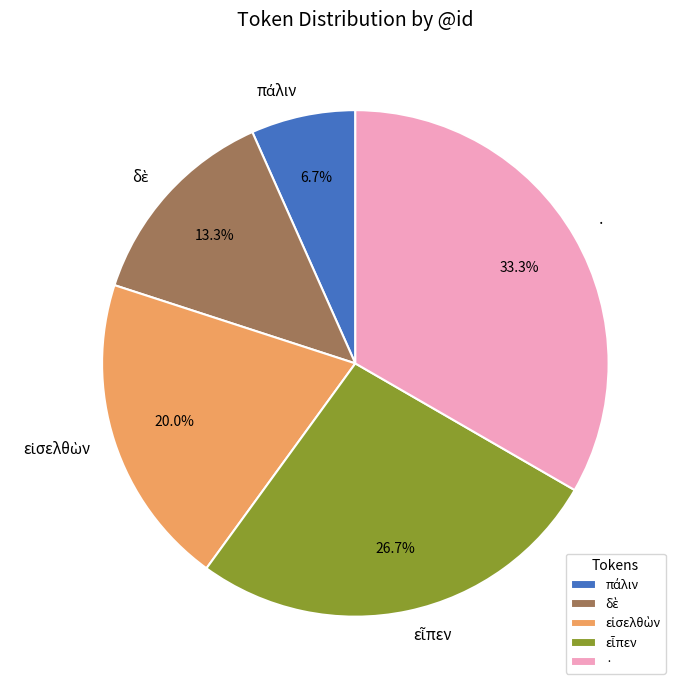

Is it true that · is 47% of the pie?

False